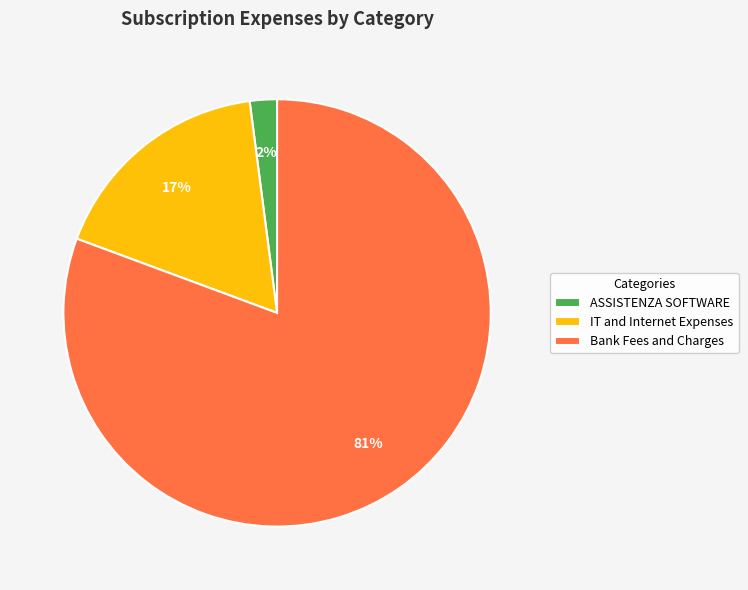

Which category accounts for the majority?

Bank Fees and Charges